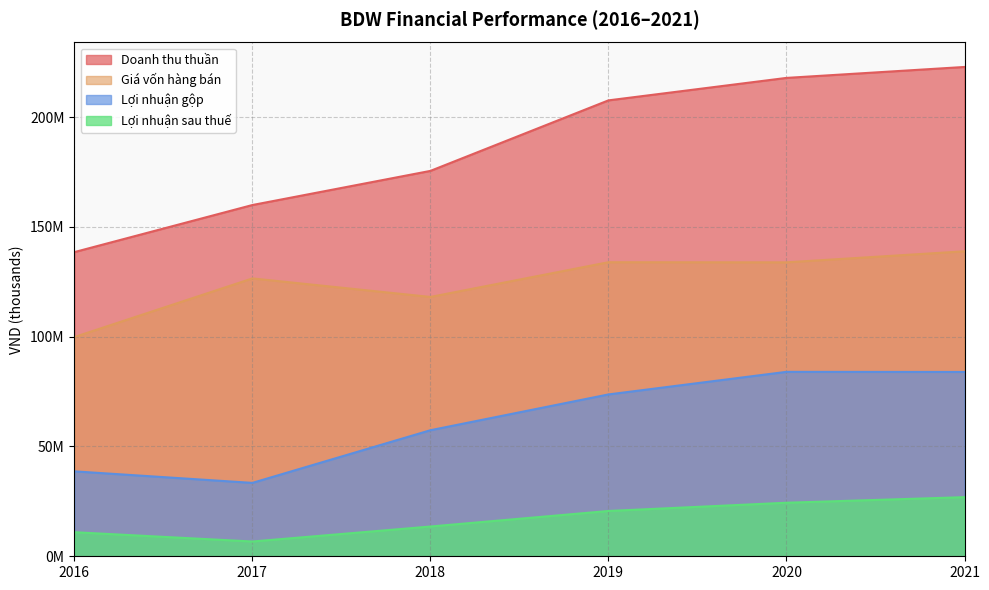

What is the spread (max minus min) of values at 2020?

193434477